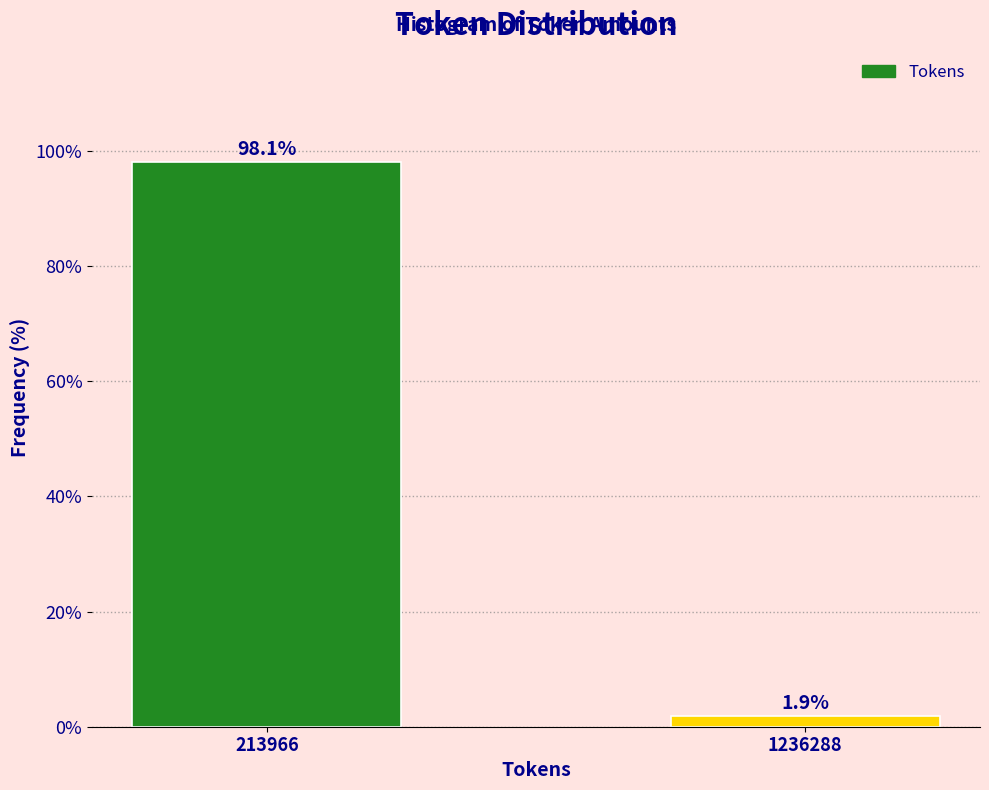

Reading left to right, transcribe all the data shown in this chart.

213966=98.1	1236288=1.9